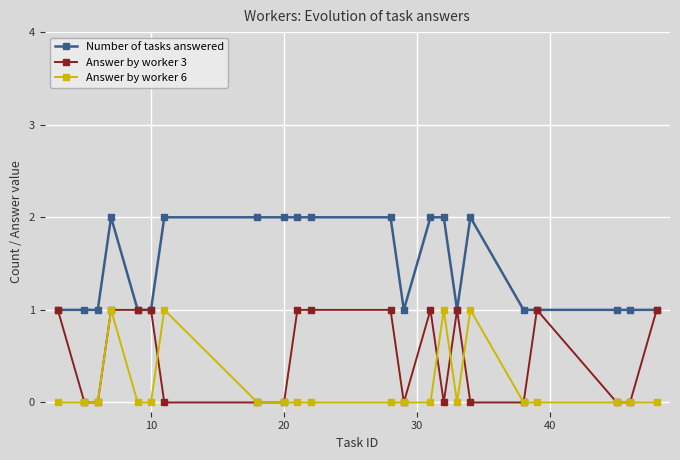

Which series has the largest total across all categories?

Number of tasks answered